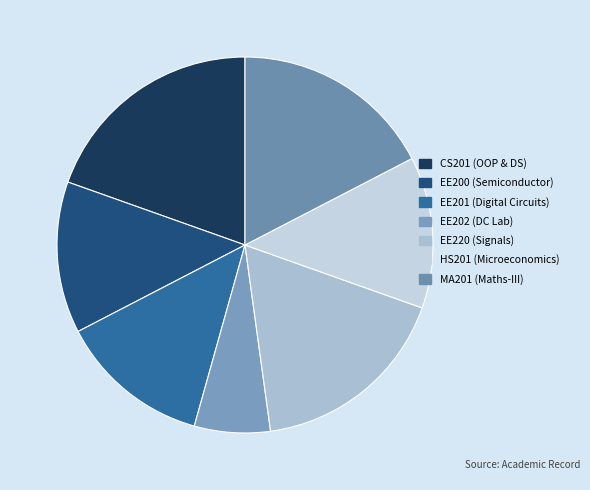

Rank the categories by value from highest to lowest.

Object Oriented Programming and Data Structures, Signal, System and Networks, Mathematics - III, Semiconductor Devices and Circuits, Digital Circuits and Microprocessors, Introductory Microeconomics, Digital Circuits Laboratory